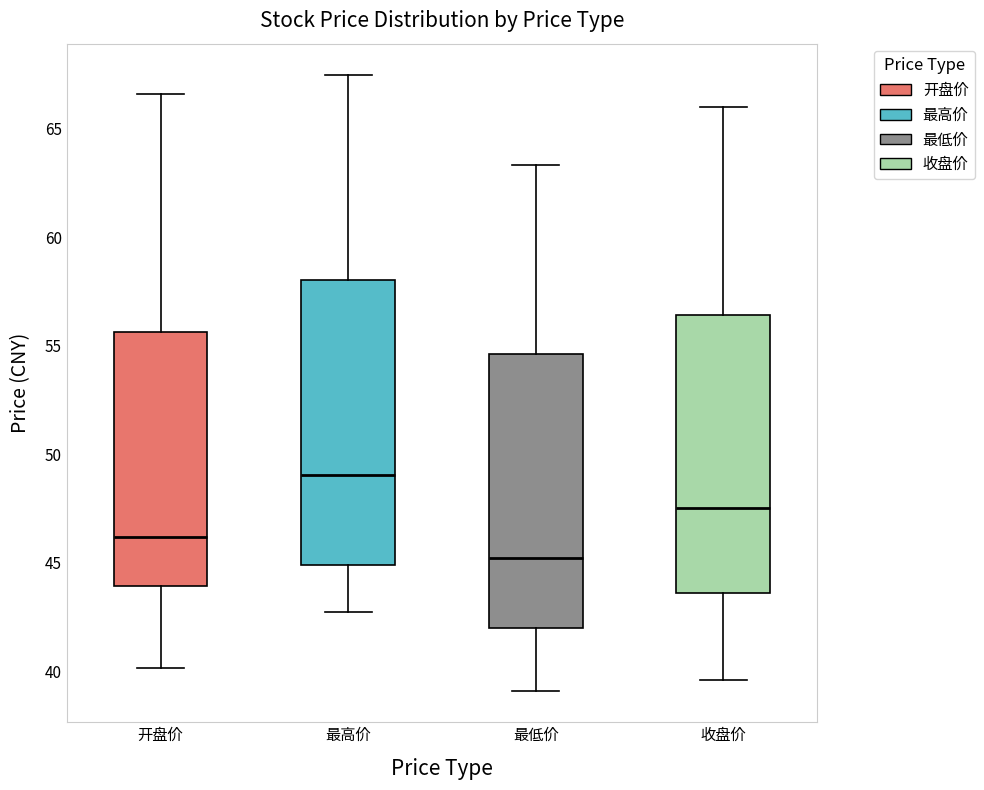

Where is the upper edge of the box for 开盘价 on the y-axis? The values are not printed on the chart, so give them approximately, as read against the axis.

55.5